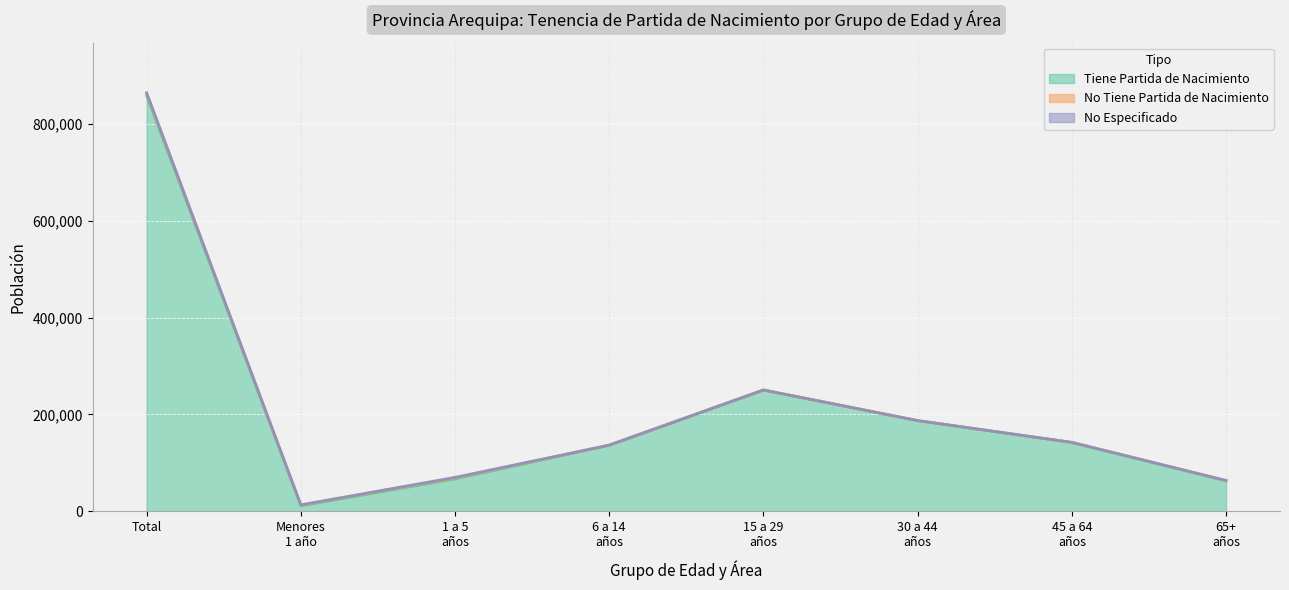

What is the maximum value for Tiene Partida de Nacimiento?

858374